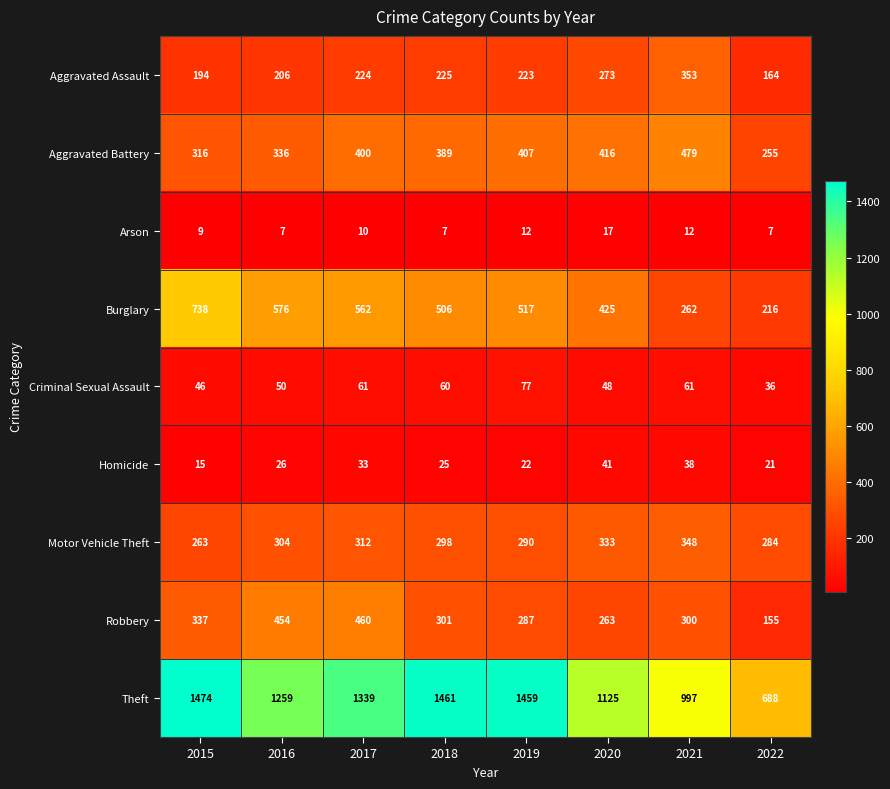

What is the total value across all series at 2020?

2941